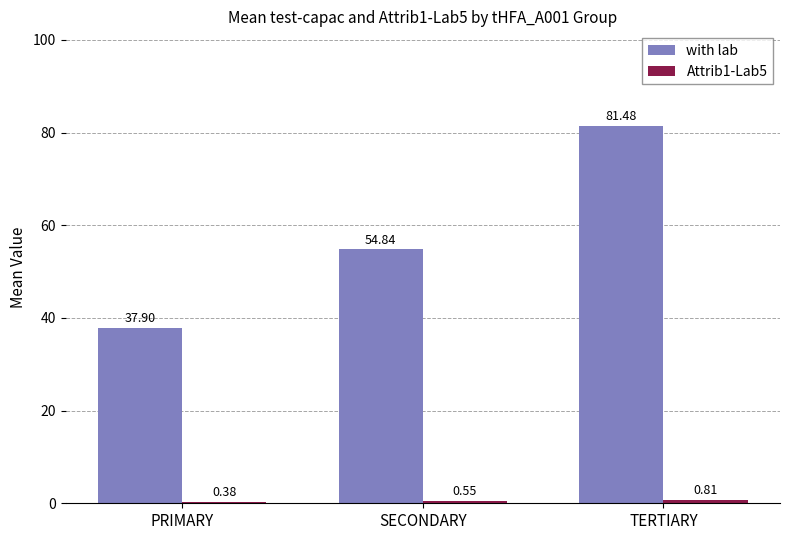

What is the spread (max minus min) of values at PRIMARY?

37.5